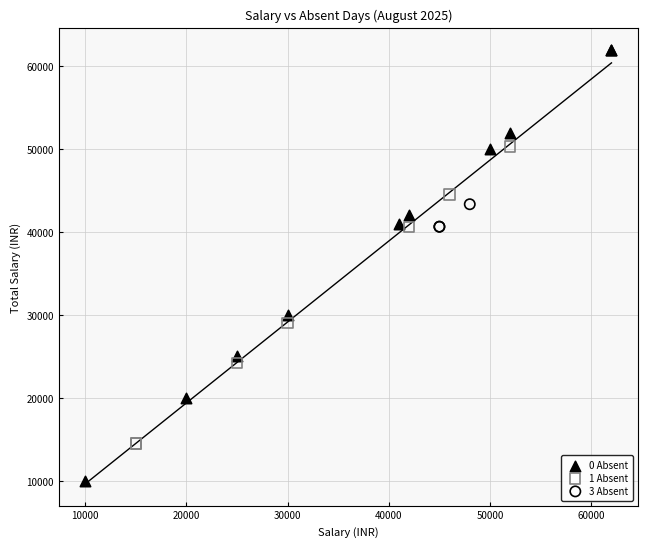

What are all the series names shown in the legend?

0 Absent, 1 Absent, 3 Absent